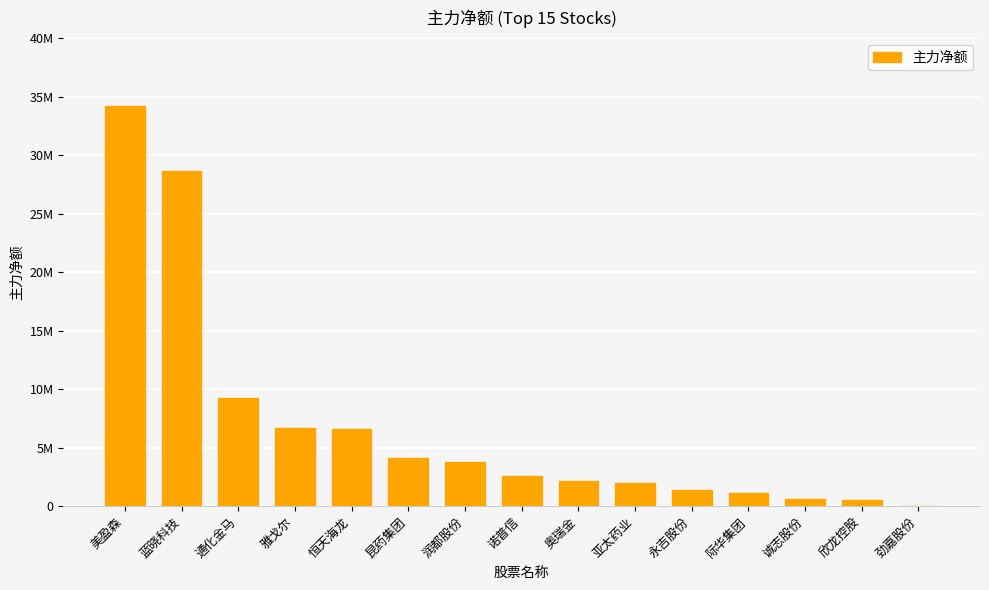

What position from the left is 永吉股份?

11